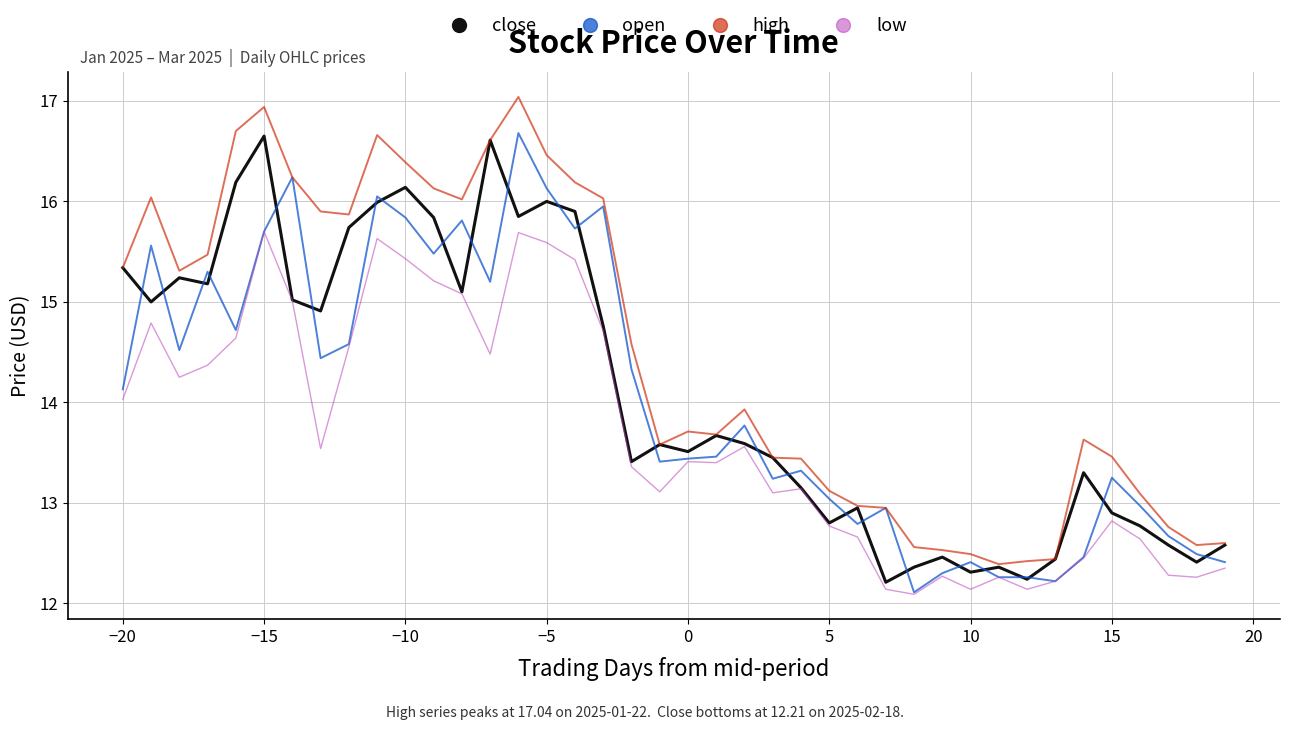

True or false: high and low cross at least once.

False